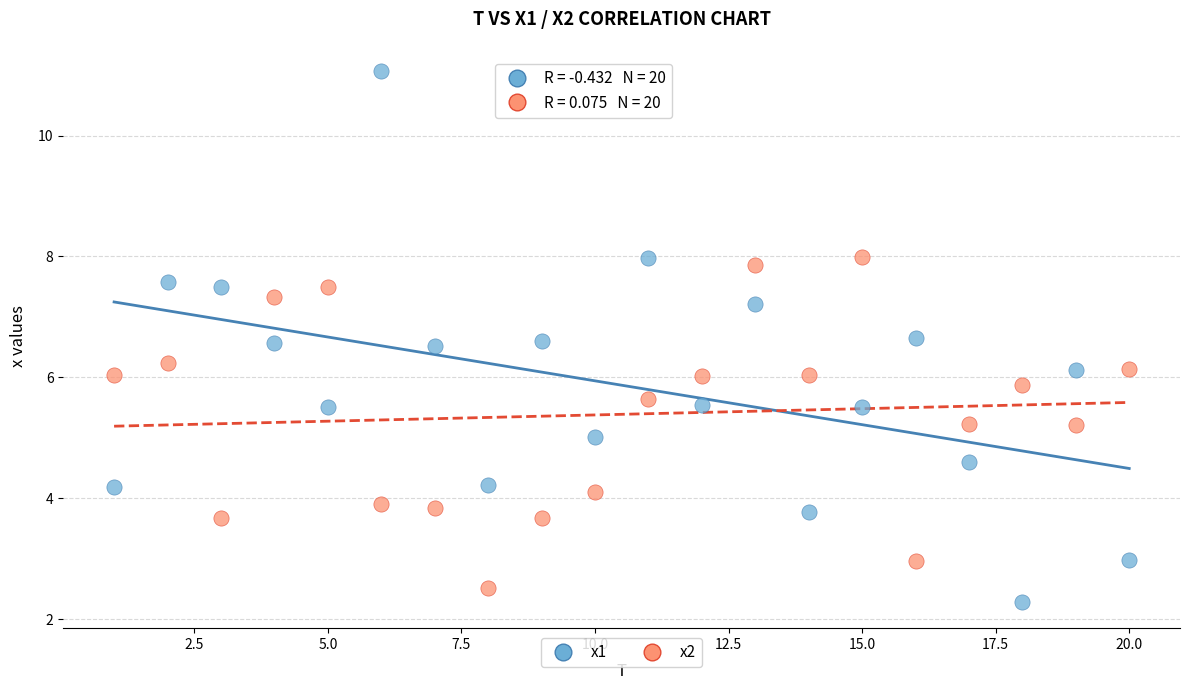

Which series reaches the maximum Y coordinate?

x1